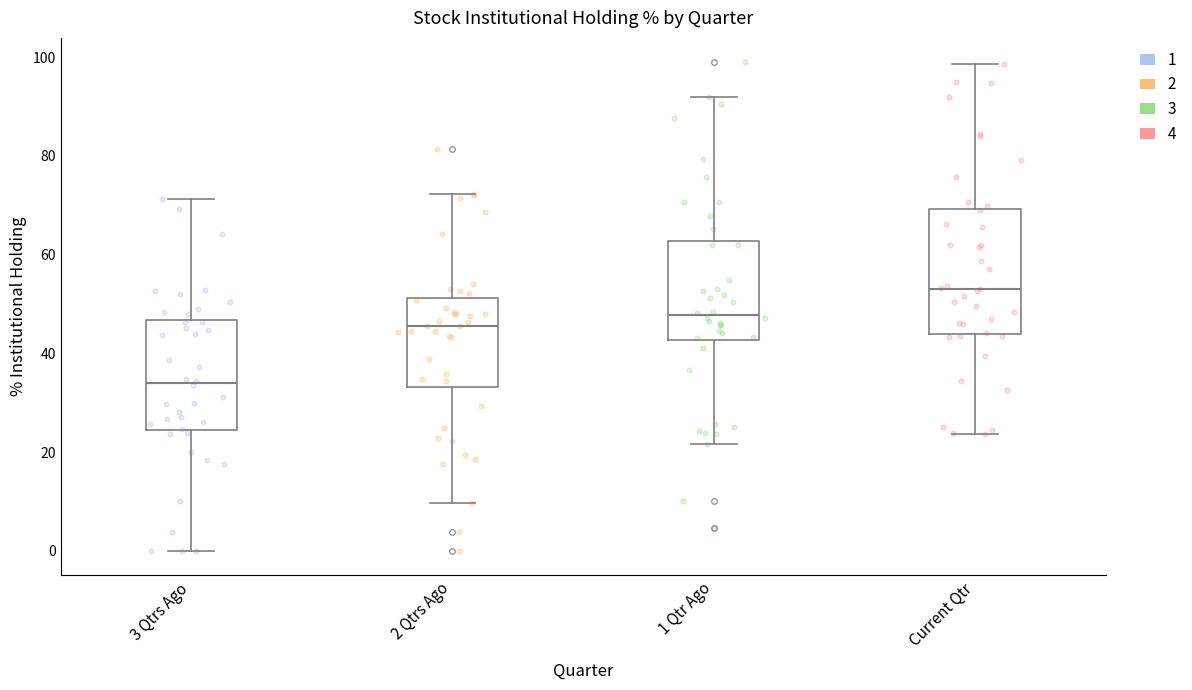

Reading left to right, transcribe this box plot: for each box, give where its median line is, the range the box spans, and where its two whiskers end, as read against the y-axis. The values are not printed on the chart, so give them approximately, as read against the axis.

3 Qtrs Ago: median 34, box 24 to 46, whiskers 0 to 72
2 Qtrs Ago: median 46, box 34 to 52, whiskers 10 to 72
1 Qtr Ago: median 48, box 42 to 62, whiskers 22 to 92
Current Qtr: median 54, box 44 to 70, whiskers 24 to 98